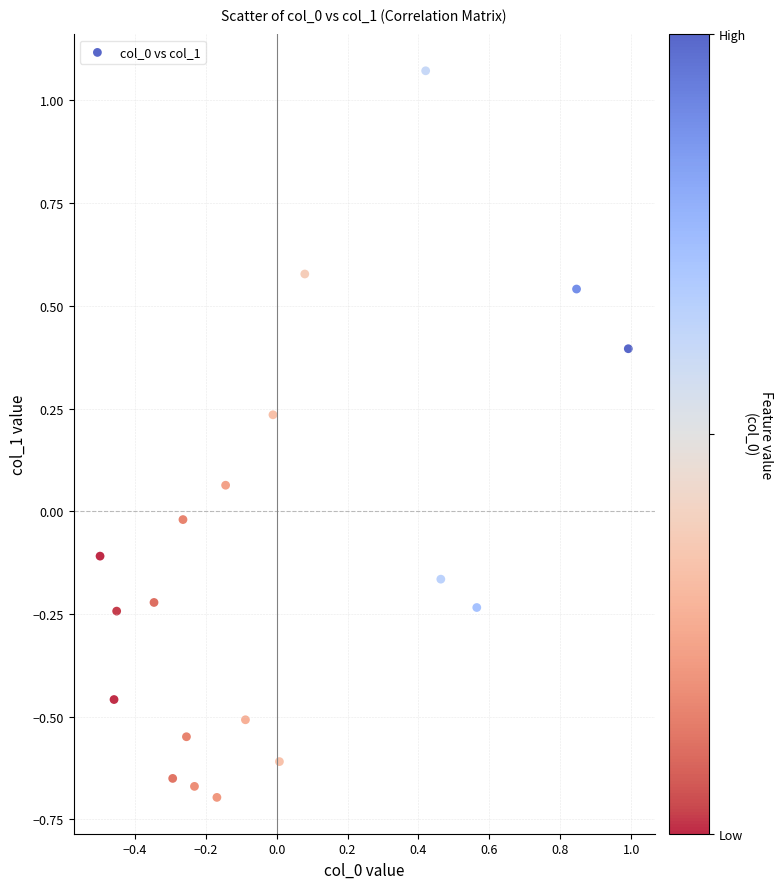

What is the range of X values (max minus min)?

1.5